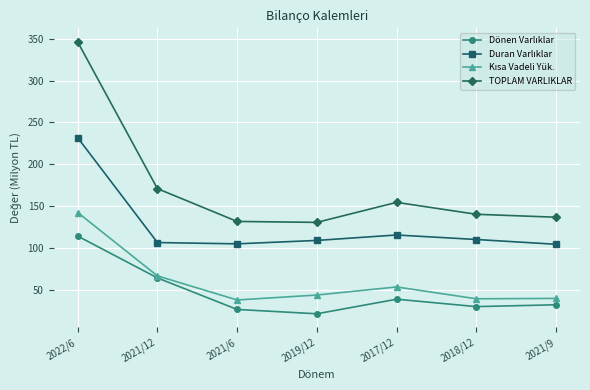

What is the difference between the maximum and minimum values in the TOPLAM VARLIKLAR series?

215.5